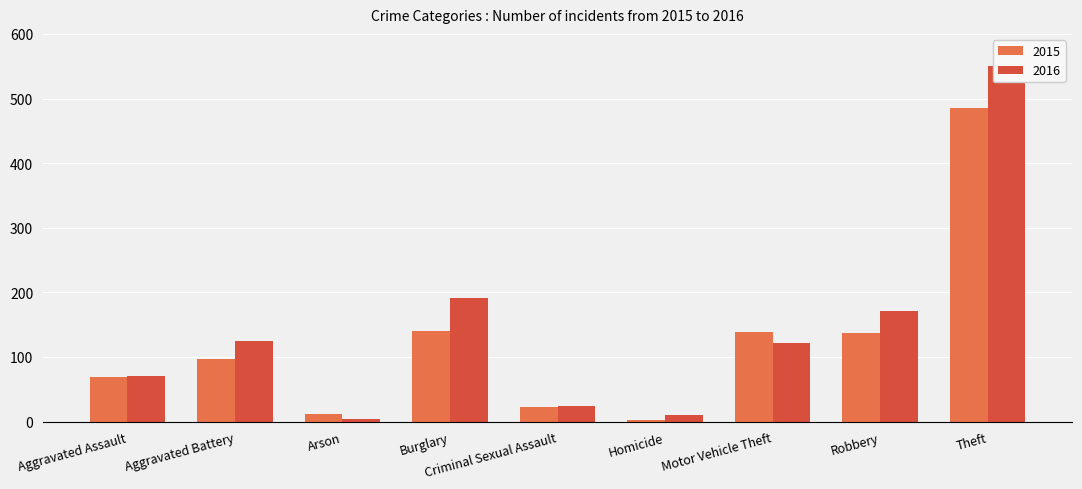

Where does the 2015 series first go above 97?

Burglary